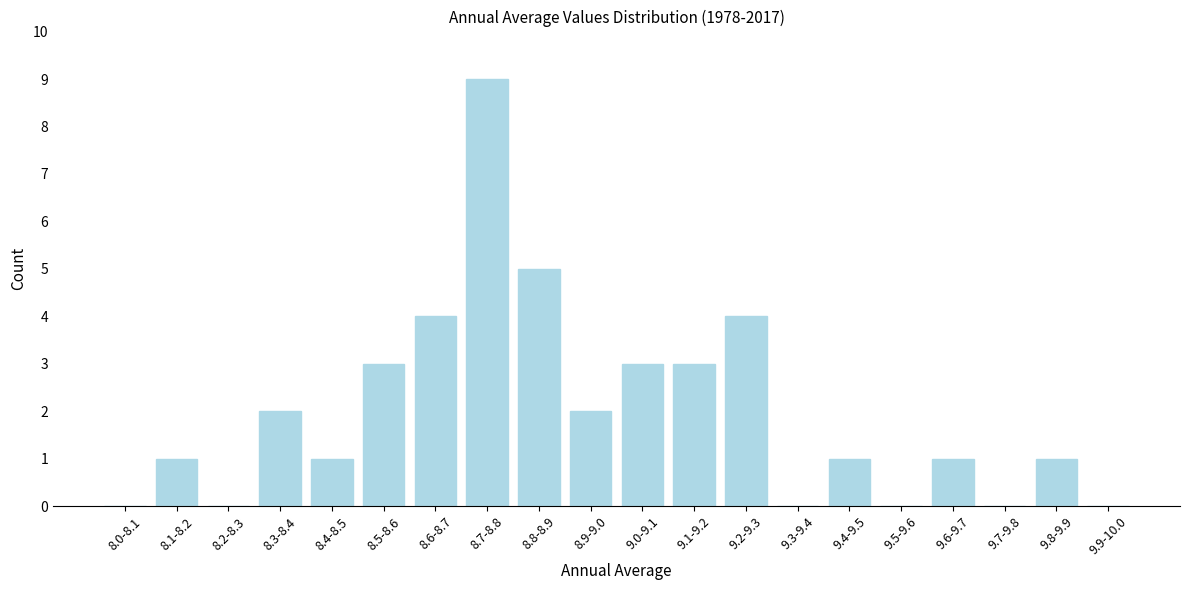

Reading left to right, extract all data points from this chart.

8.0-8.1=0	8.1-8.2=1	8.2-8.3=0	8.3-8.4=2	8.4-8.5=1	8.5-8.6=3	8.6-8.7=4	8.7-8.8=9	8.8-8.9=5	8.9-9.0=2	9.0-9.1=3	9.1-9.2=3	9.2-9.3=4	9.3-9.4=0	9.4-9.5=1	9.5-9.6=0	9.6-9.7=1	9.7-9.8=0	9.8-9.9=1	9.9-10.0=0